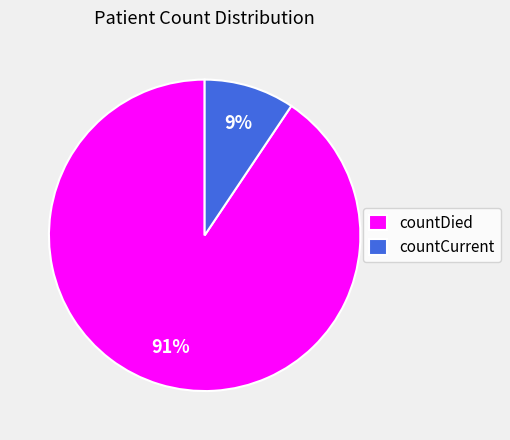

Is the sum of countCurrent and countDied greater than half?

Yes